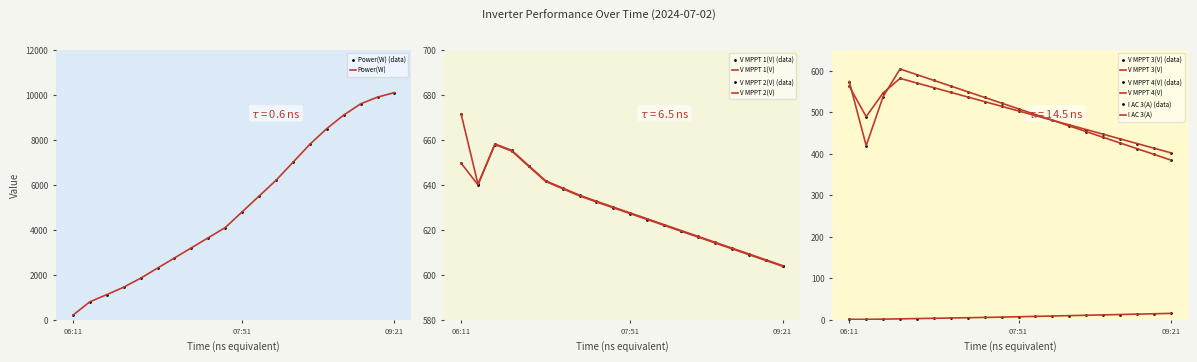

What is the total value across all series at 08:31?

9956.3